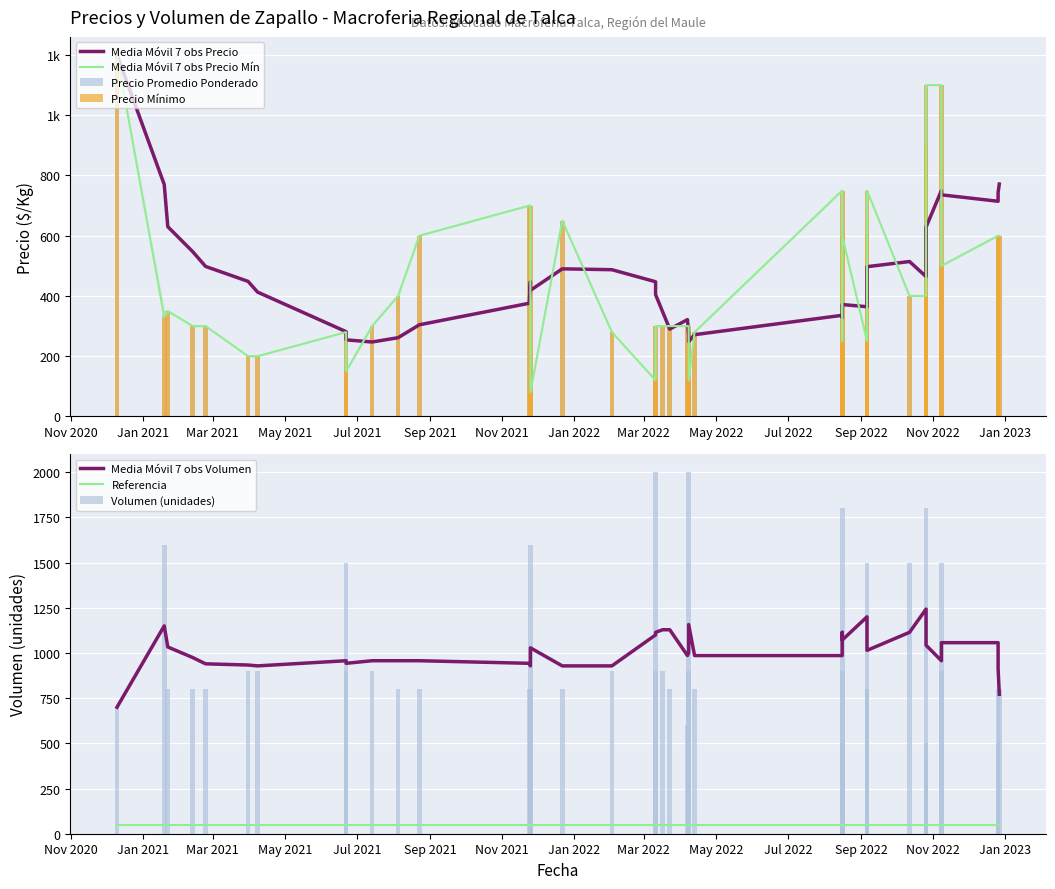

Between 2021-07-14 and 2022-10-12, which series saw the biggest shift?

Volumen